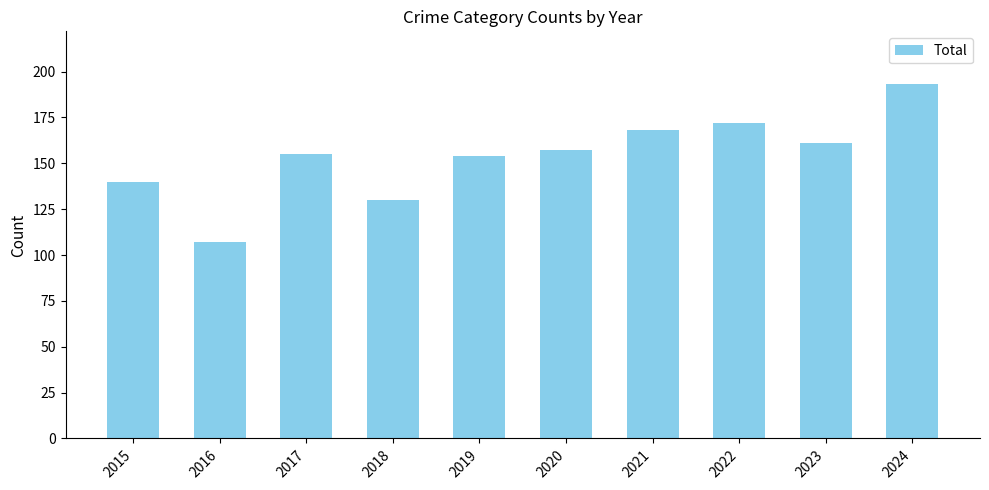

What is the value of the 9th bar from the left?

161